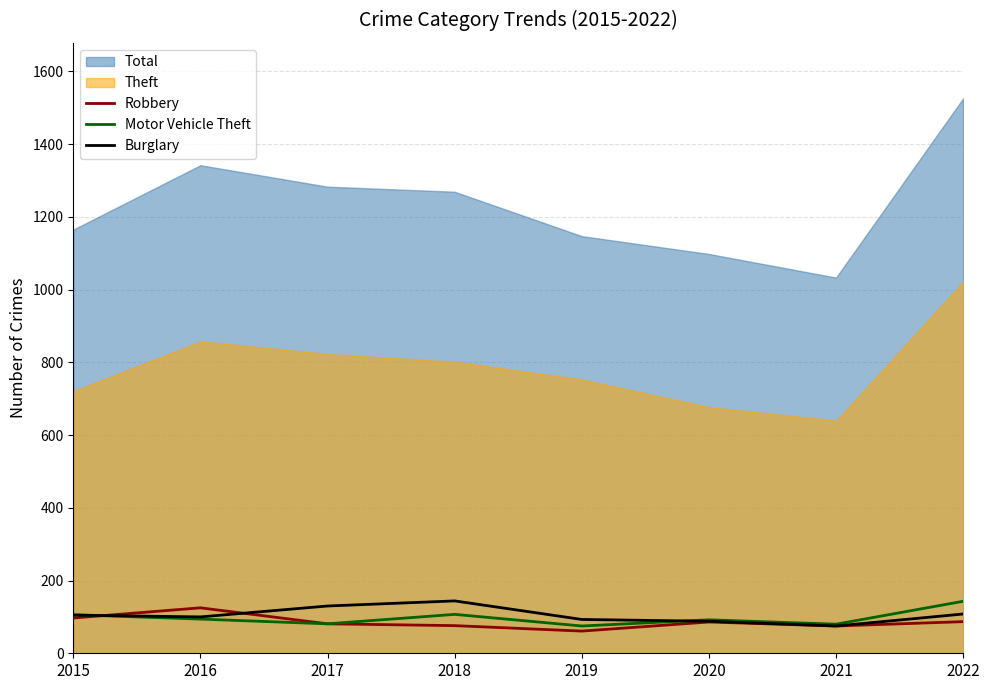

True or false: Burglary has a value of 44 at 2022.

False